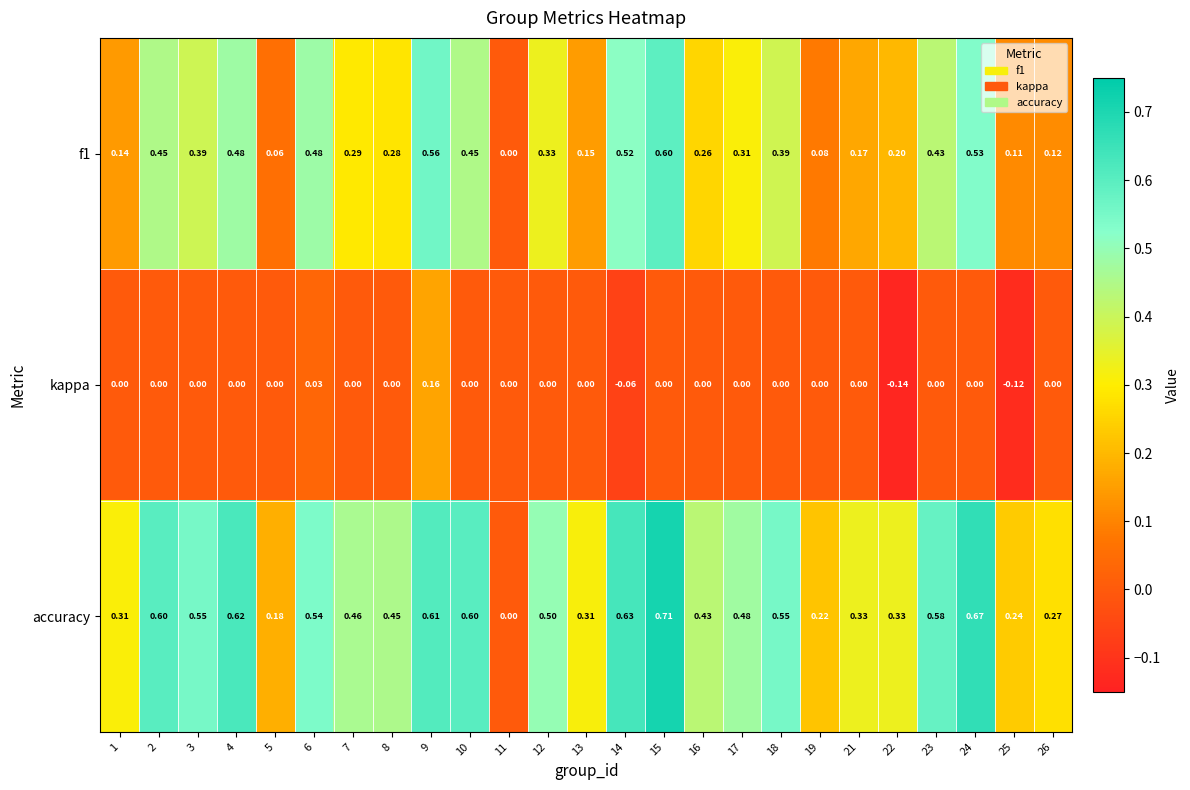

Which series has the largest range (max minus min)?

accuracy